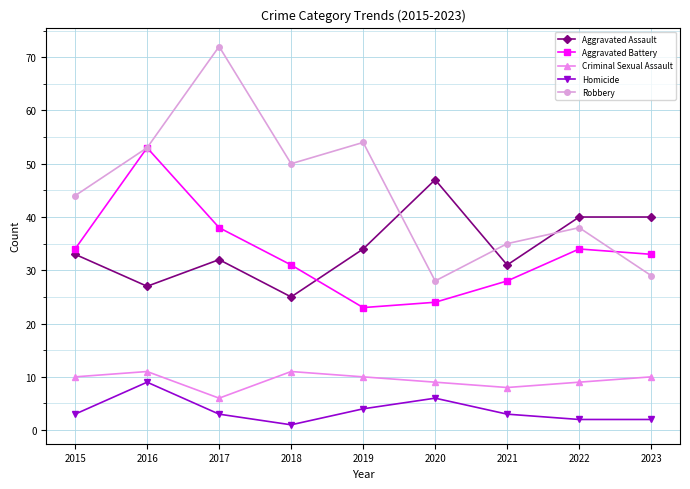

The Robbery series shows 53 at 2016. True or false?

True